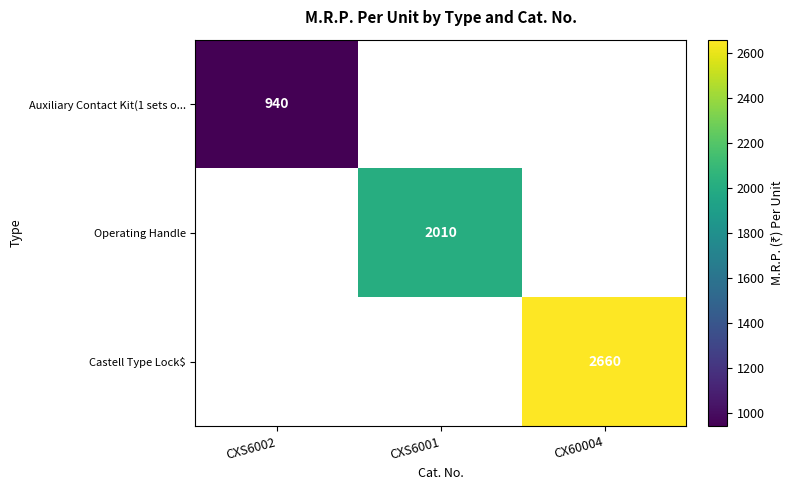

The Operating Handle series shows 3300 at CXS6001. True or false?

False